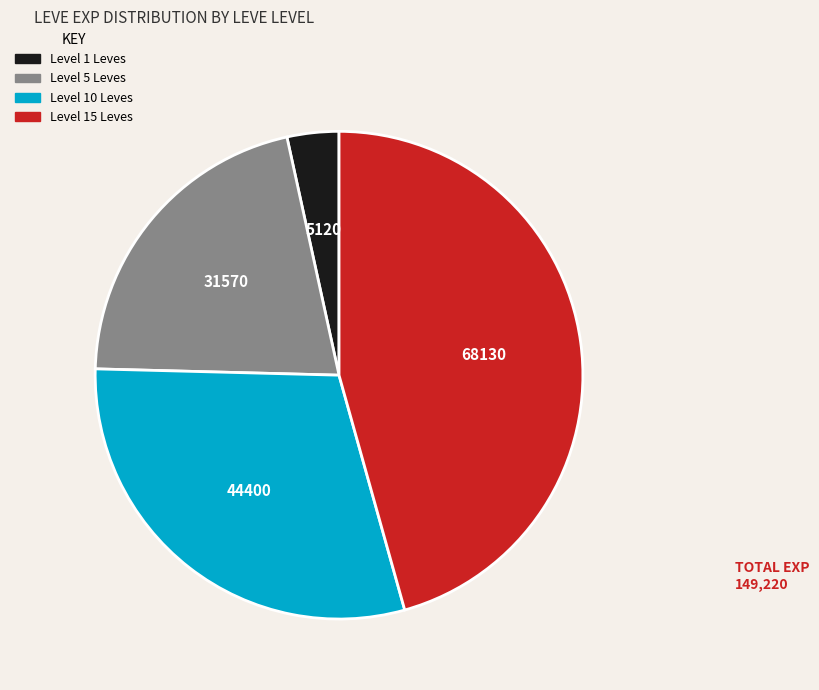

Does any single category account for the majority?

No